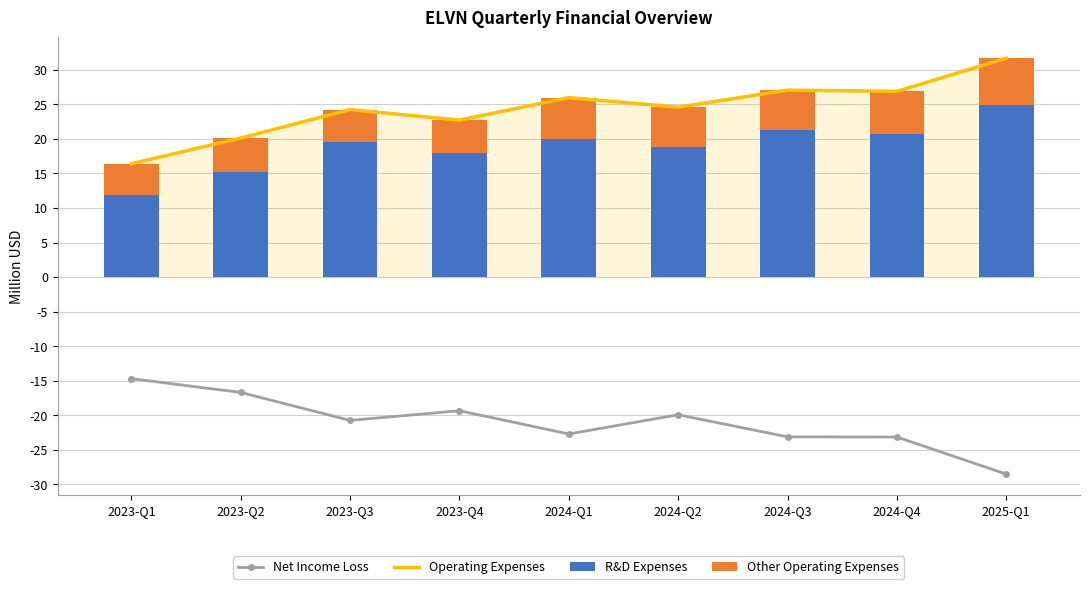

Which label corresponds to the largest value in the chart?

2025-Q1